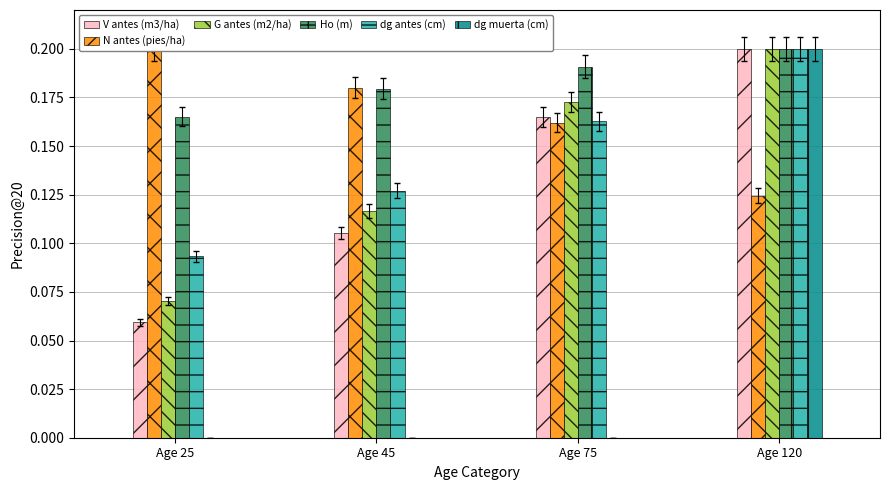

What is the approximate value of G antes (m2/ha) at Age 45?

0.1